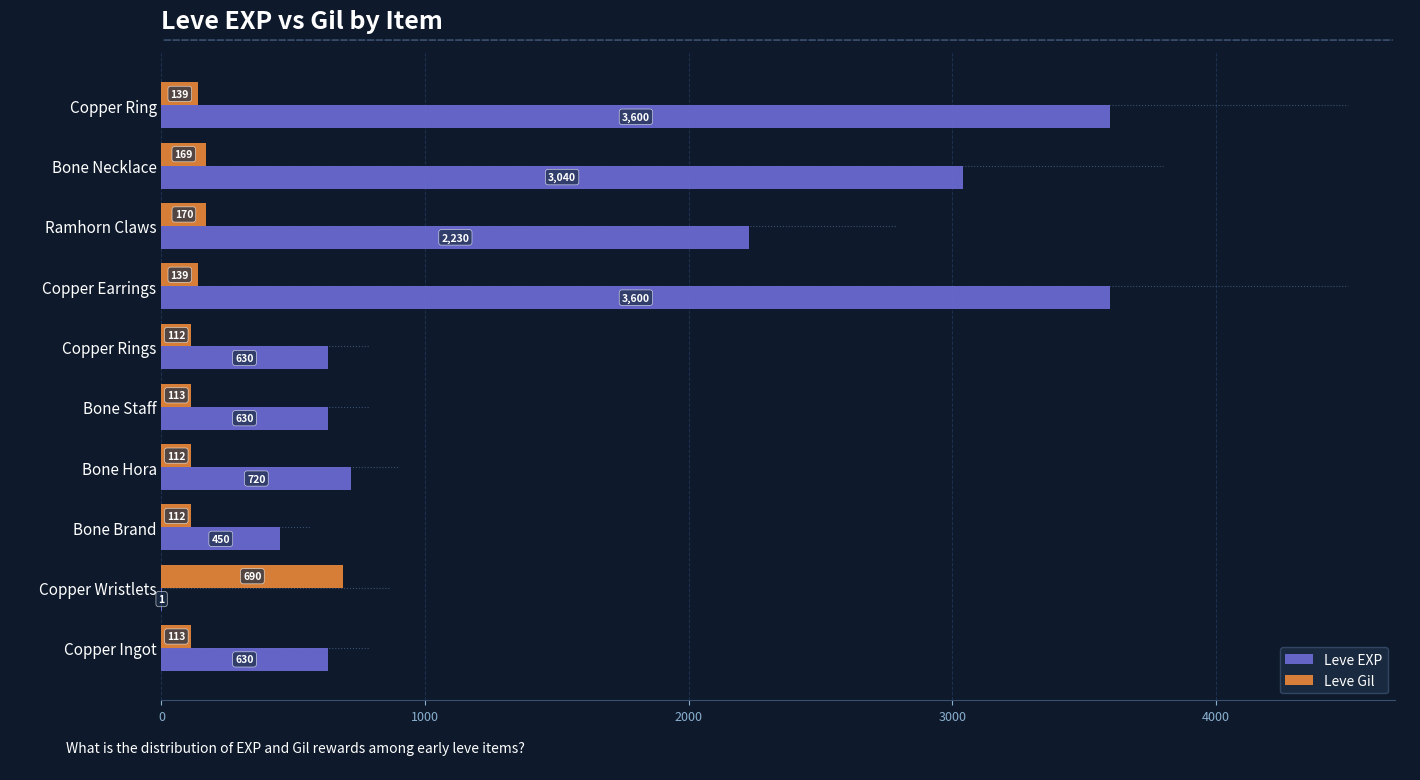

Which series has the largest total across all categories?

Leve EXP